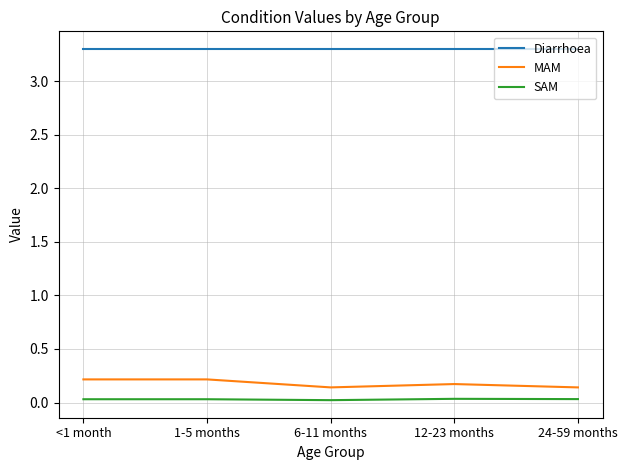

Which series has the largest total across all categories?

Diarrhoea